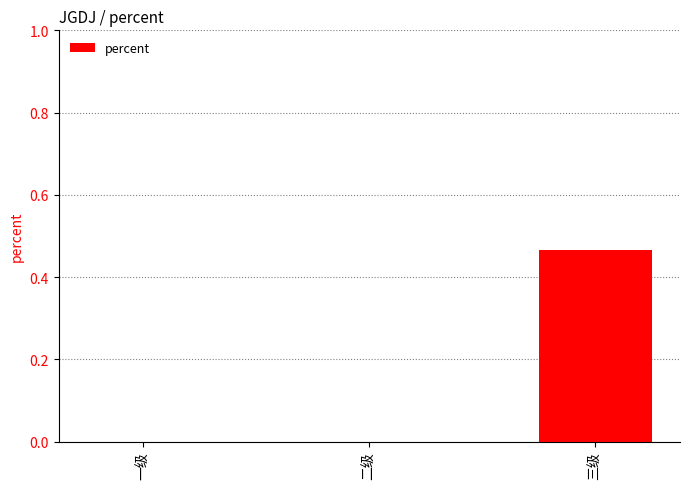

What is the change in value from 一级 to 三级?

+0.5